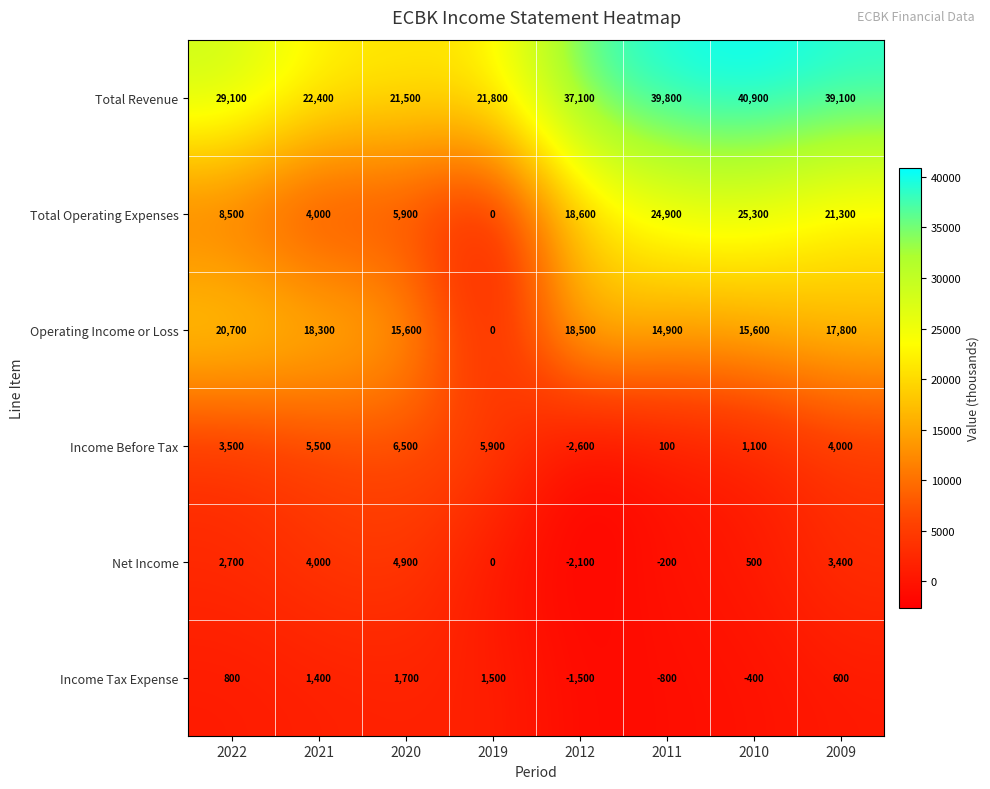

Is it true that Income Before Tax equals 62 at 2011?

False